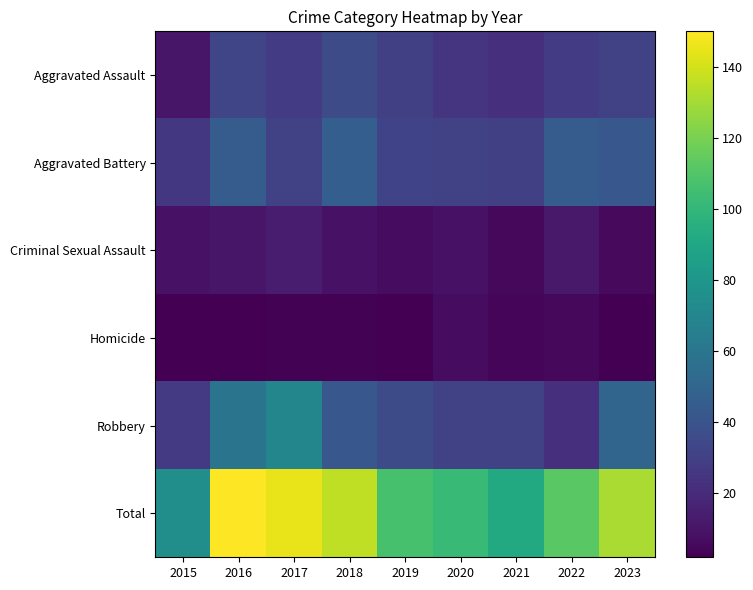

What is the total value across all series at 2017?

290